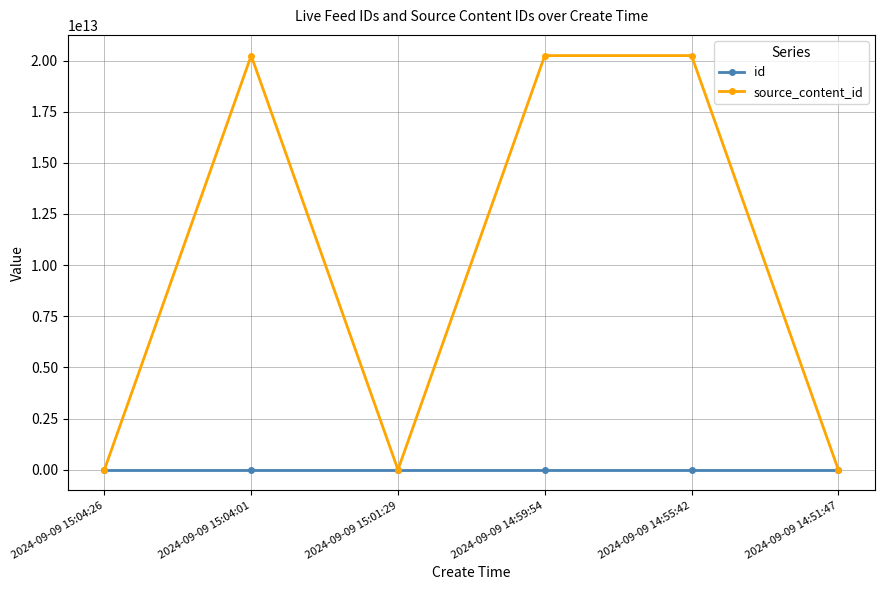

What is the difference between the id values at 2024-09-09 15:01:29 and 2024-09-09 14:51:47?

23